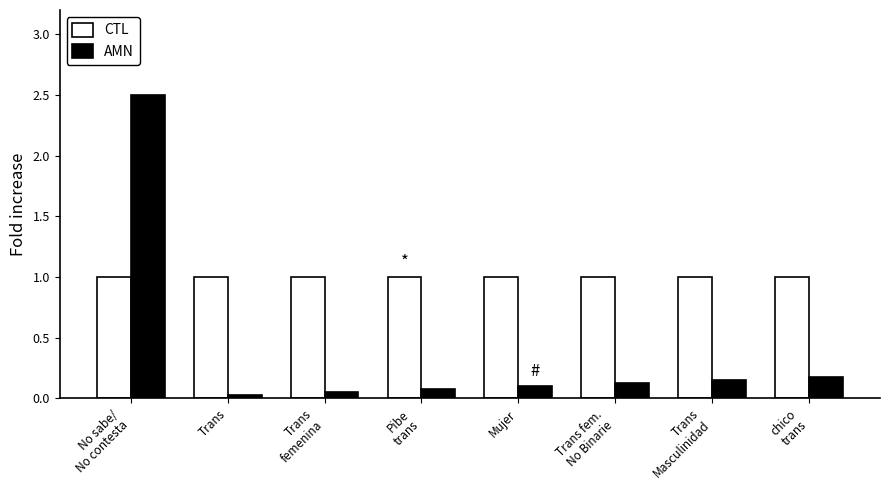

What is the maximum value shown in the chart?

2.5